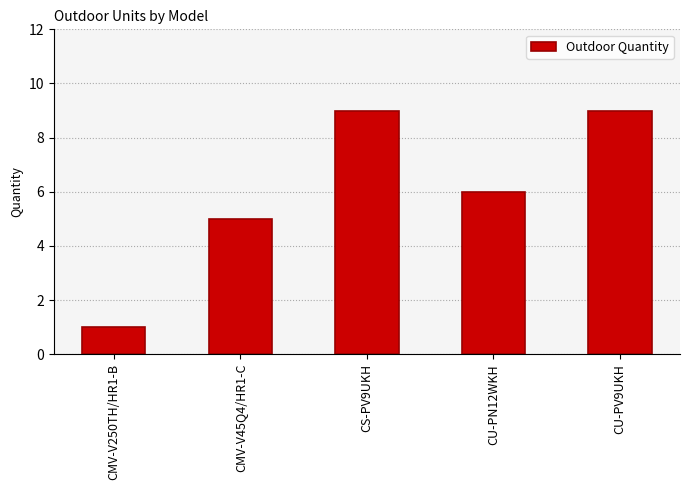

Where is the data nearest to the value 5?

CMV-V45Q4/HR1-C